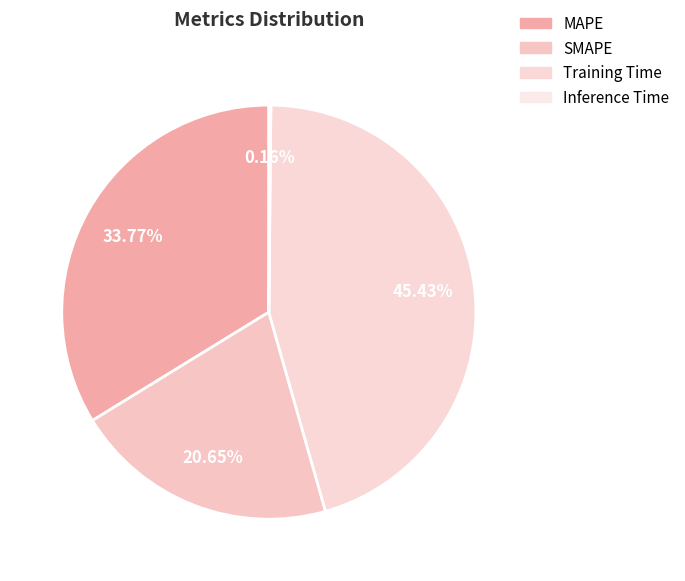

To the nearest percent, what is the difference between the SMAPE and MAPE slice percentages?

13%